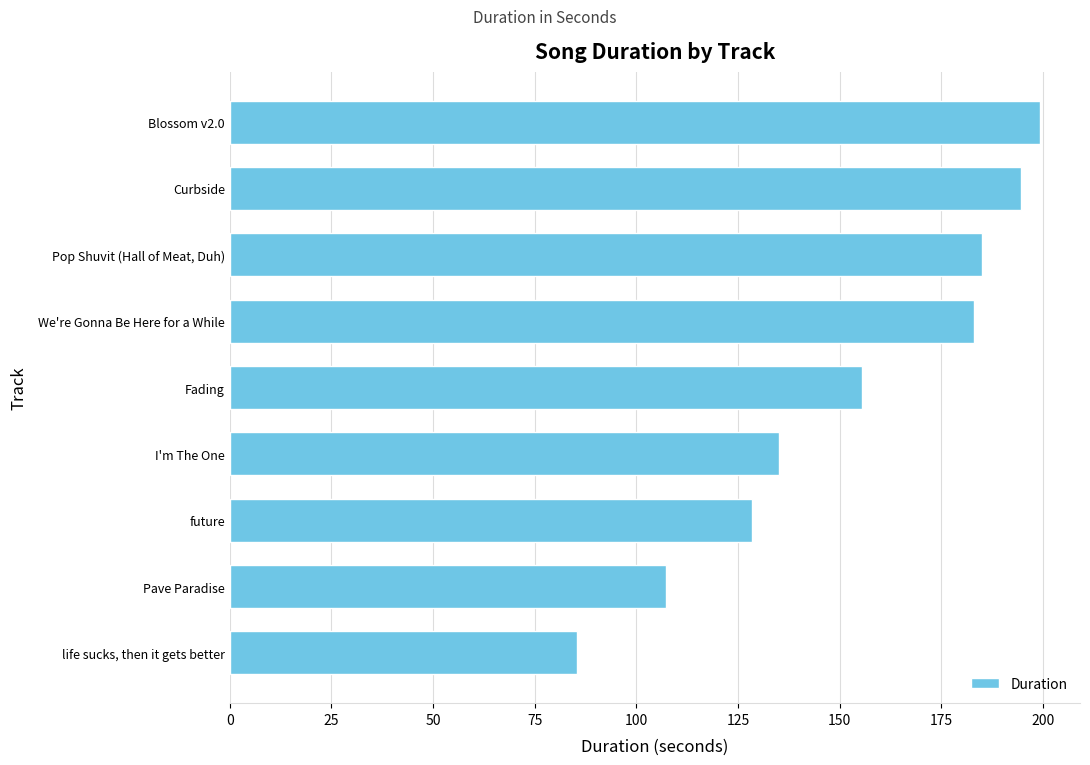

What is the difference between the second highest and minimum values?

109.2